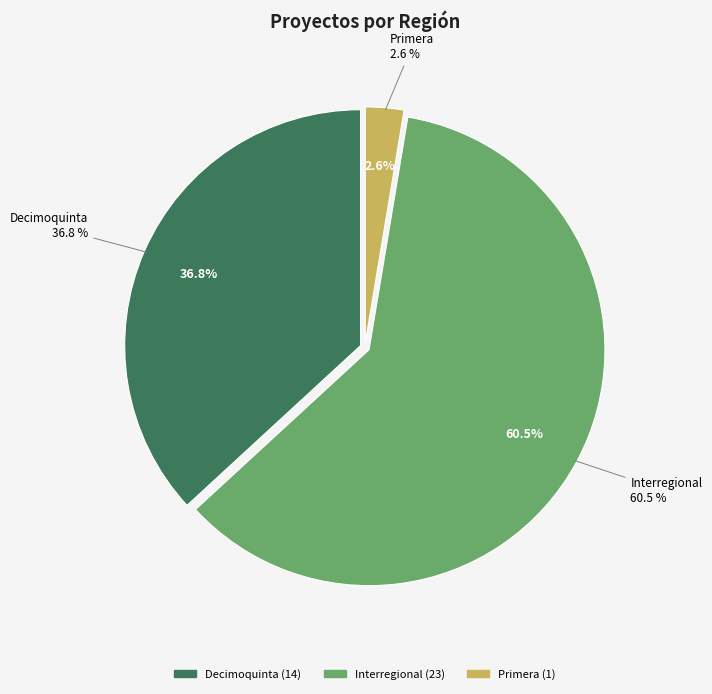

How many segments does this pie chart have?

3